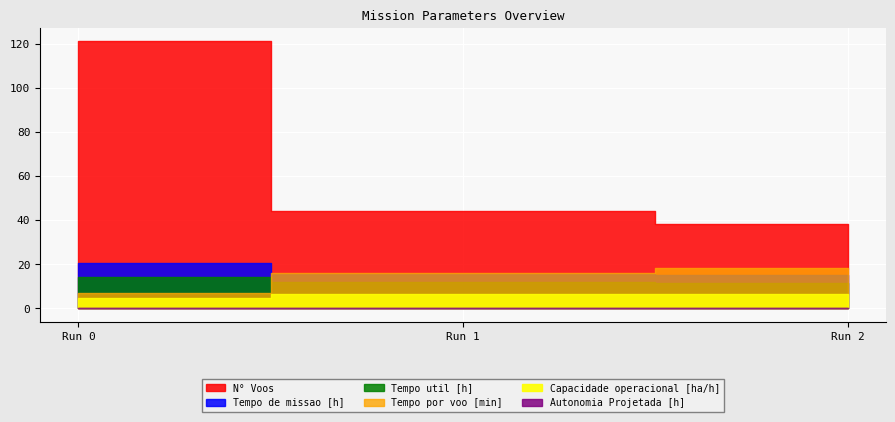

At how many categories does at least one series exceed 17?

3